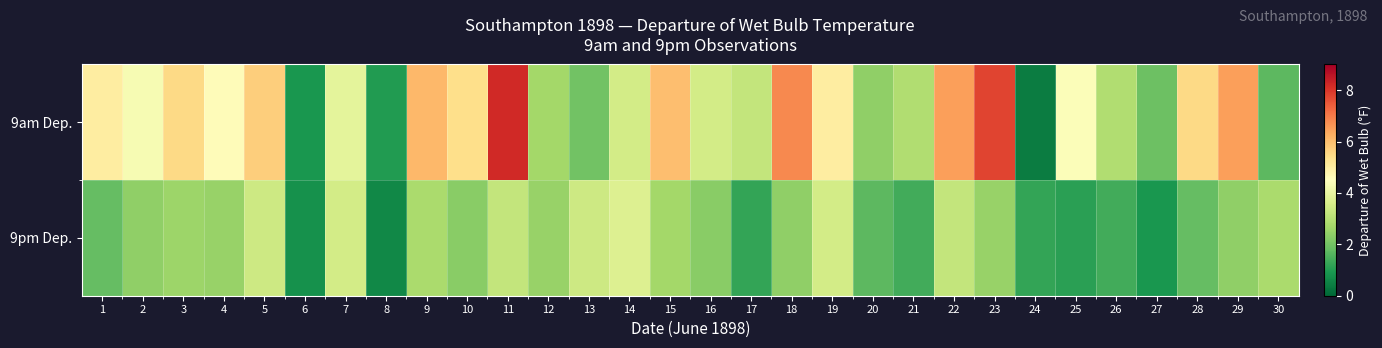

Which series has the largest range (max minus min)?

9am Dep.